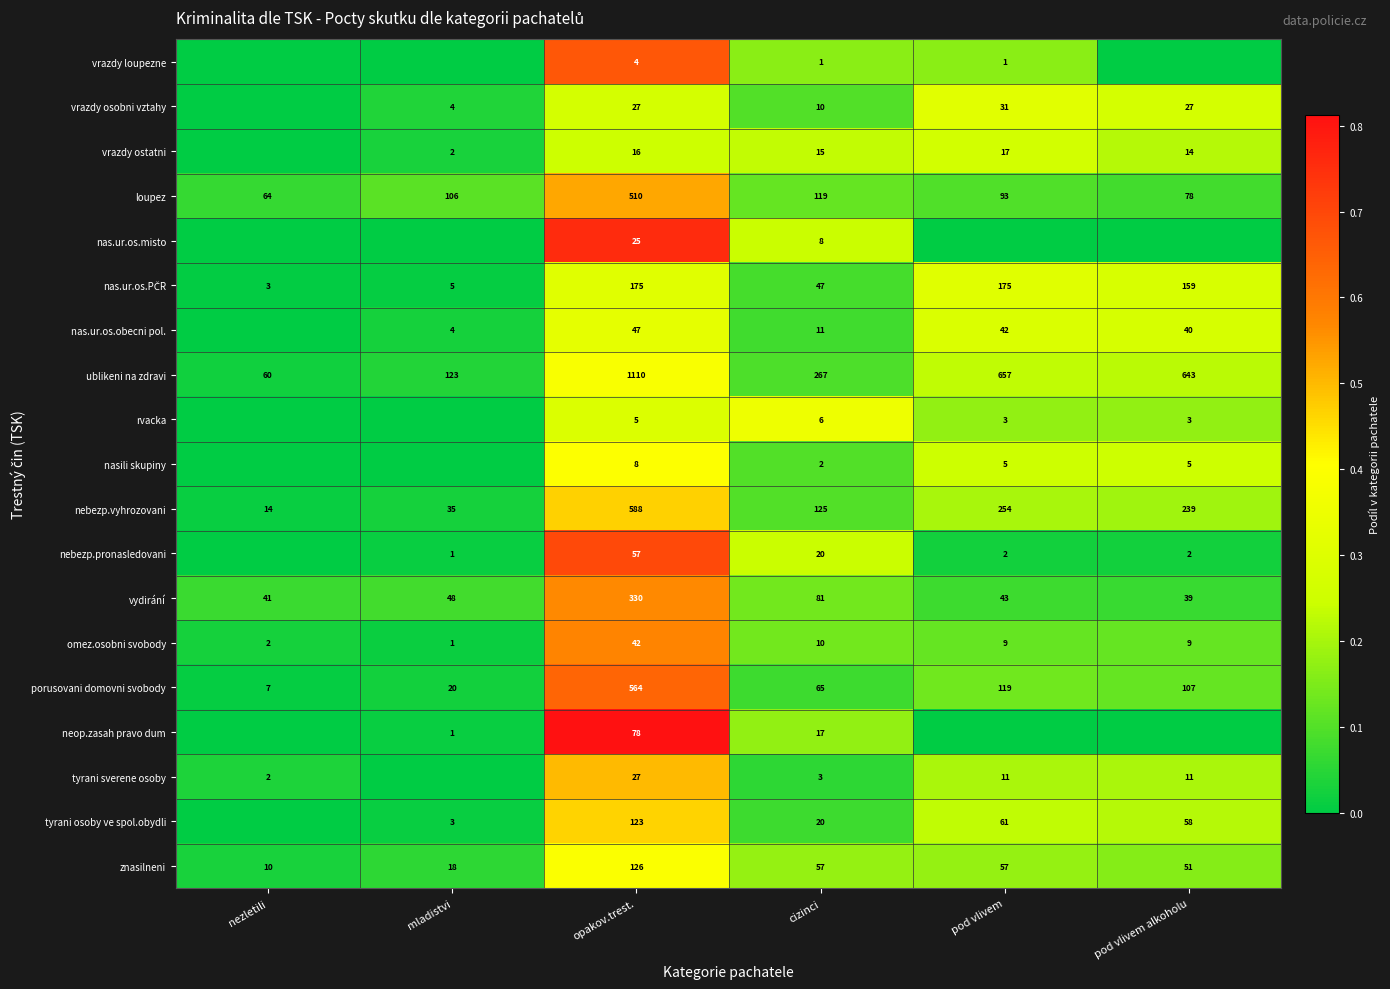

What is the spread (max minus min) of values at pod vlivem alkoholu?

0.3